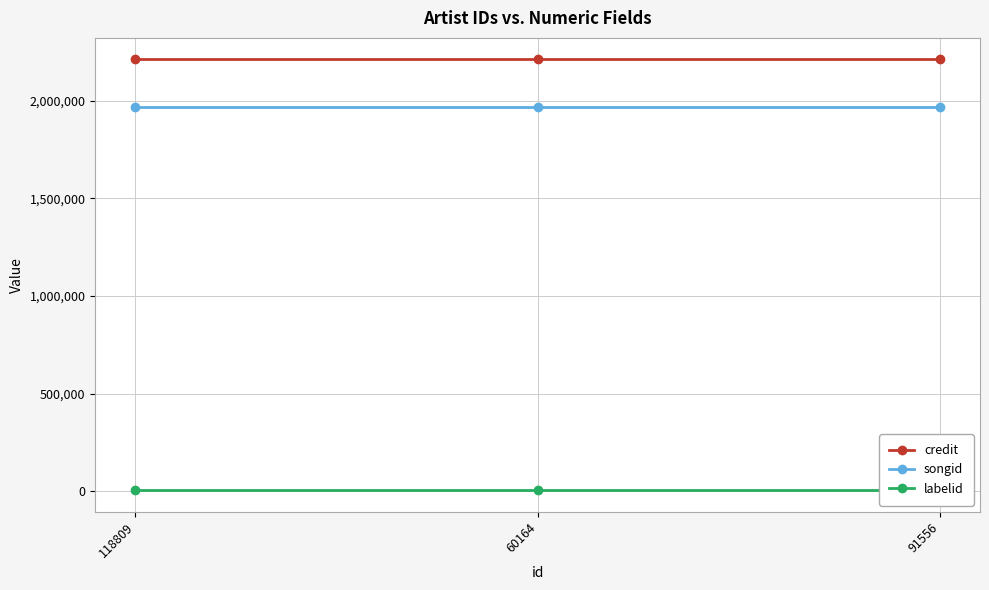

What is the label of the 1st point from the left?

118809